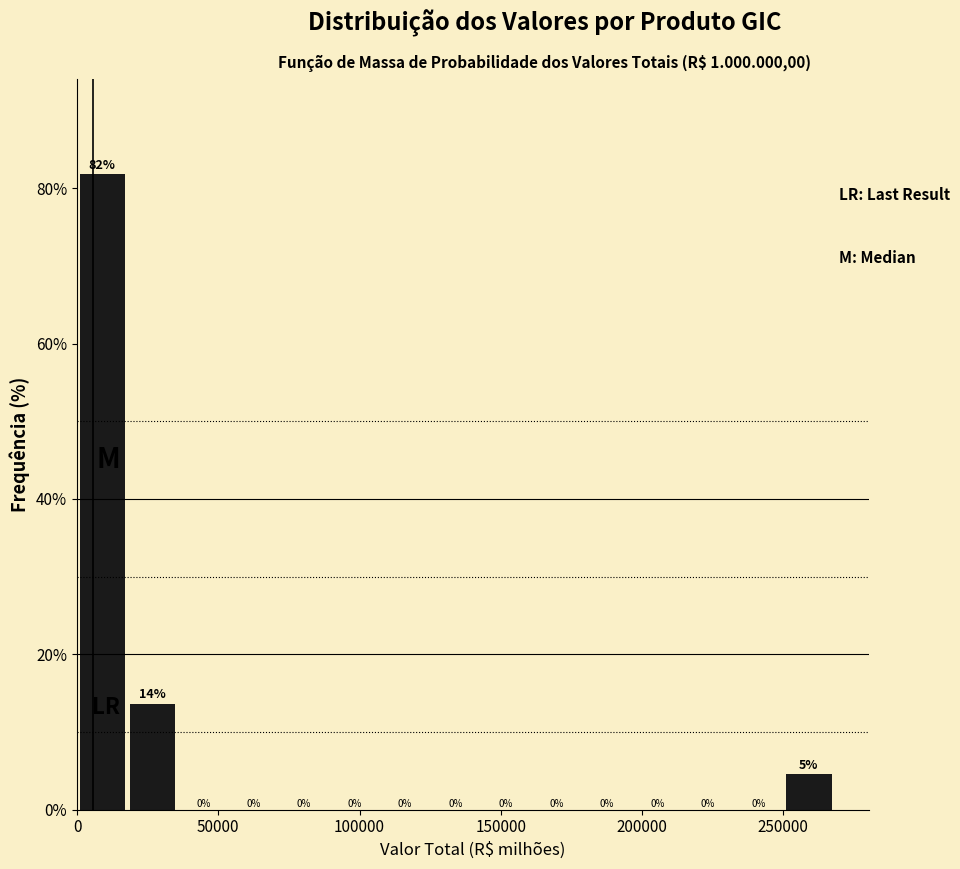

Around what value on the x-axis is the tallest bar? Give the approximate position of its centre, as read against the axis.

10000